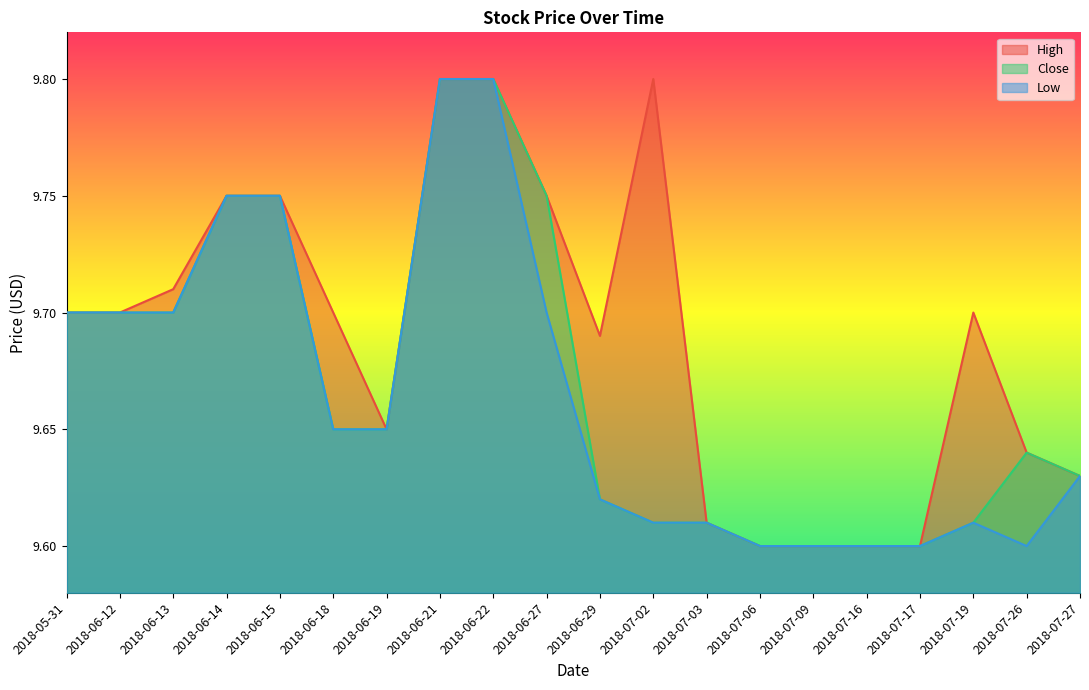

Rank the series by their maximum value, from highest to lowest.

High, Close, Low